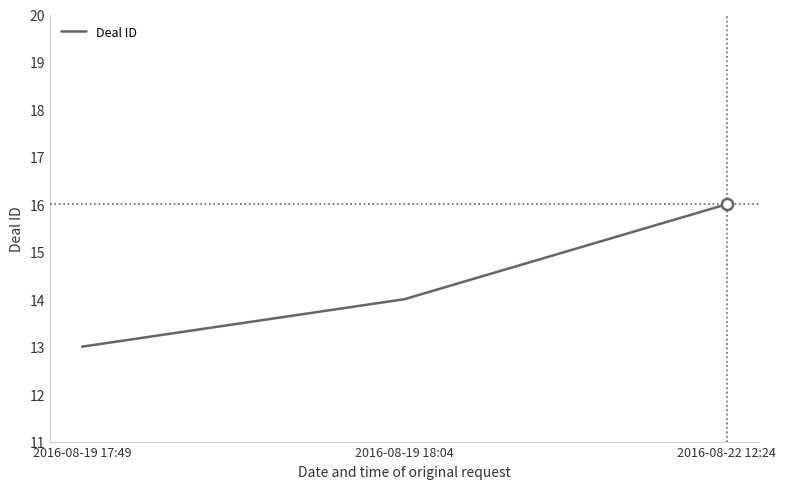

How many distinct data groups are displayed?

1